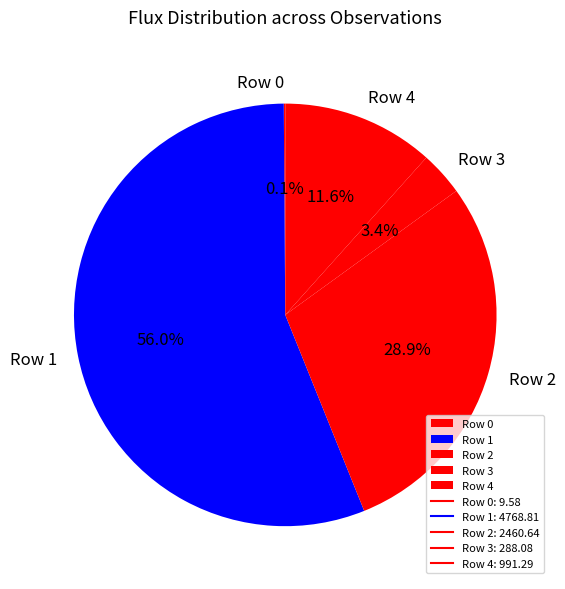

Which category accounts for the majority?

Row 1